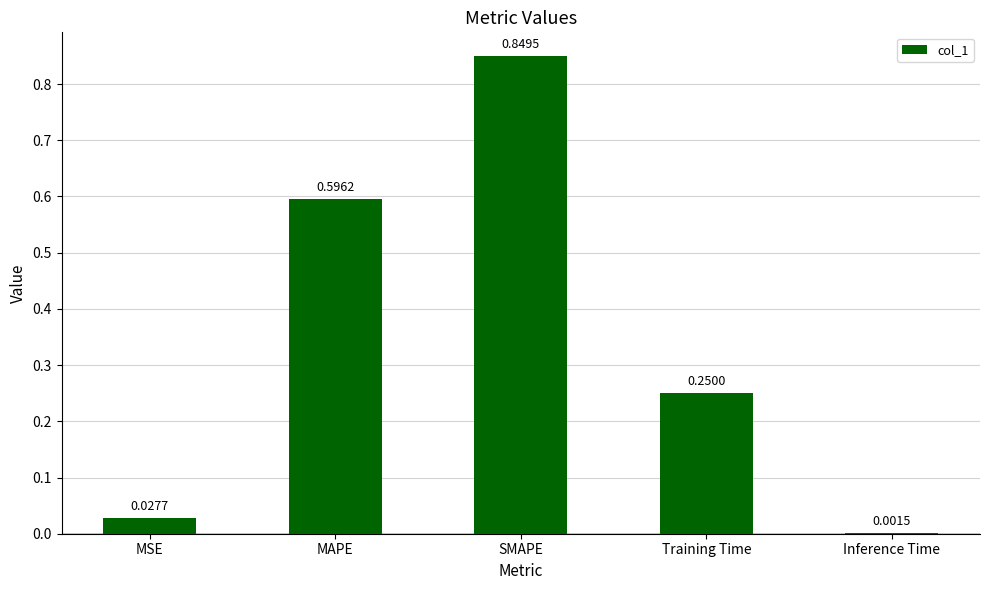

At which category does the chart reach its peak across all series?

SMAPE